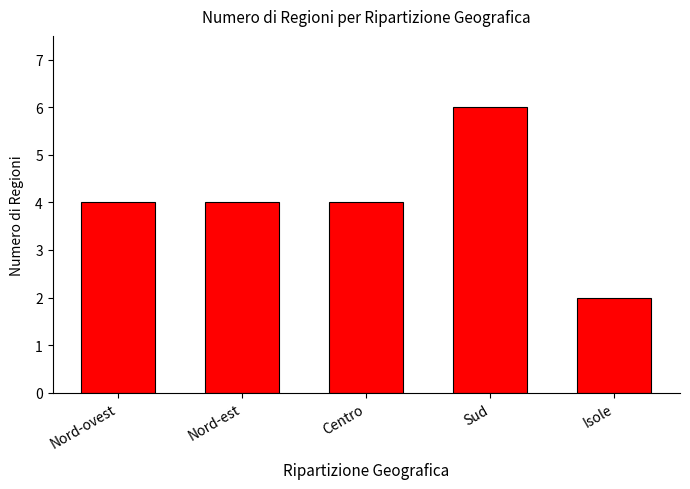

Count the number of categories in the chart.

5